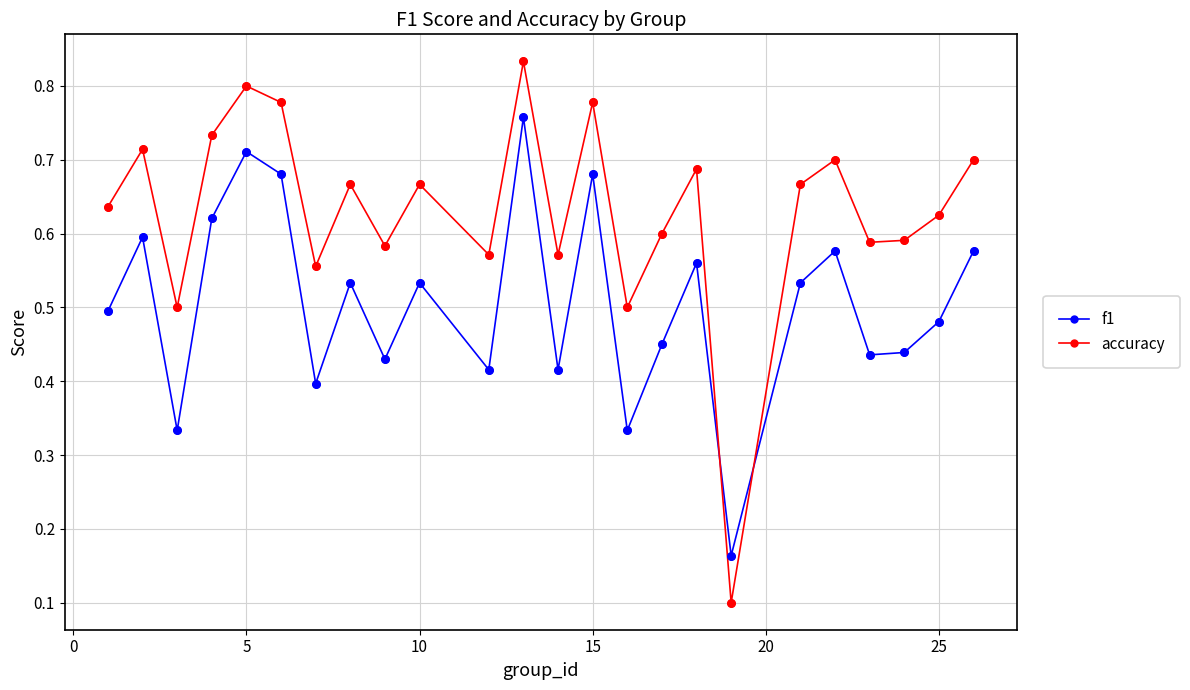

At how many categories does at least one series exceed 0?

24